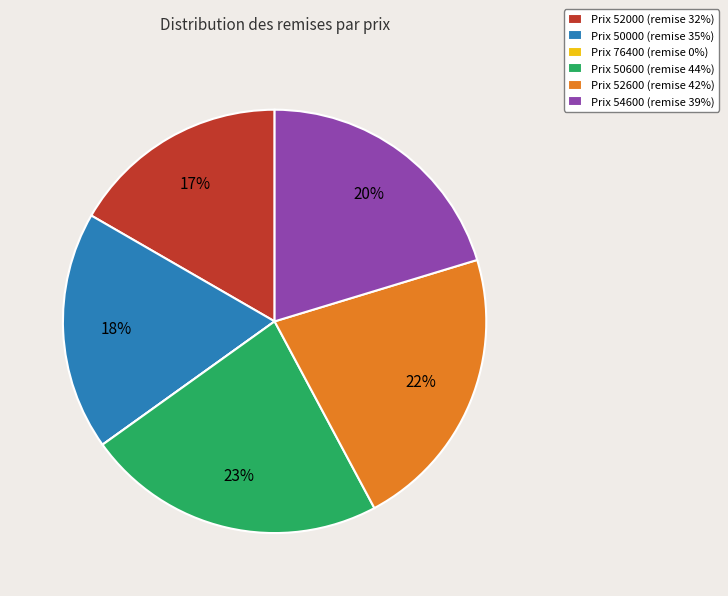

To the nearest percent, what is the difference between the largest and smallest slice percentages?

23%